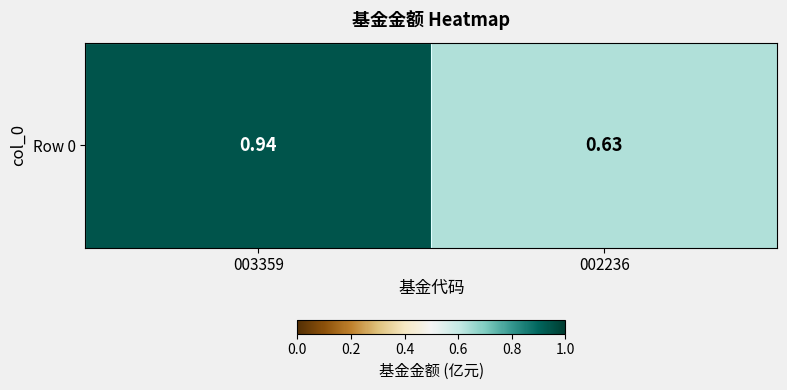

How many data points does each series have?

2